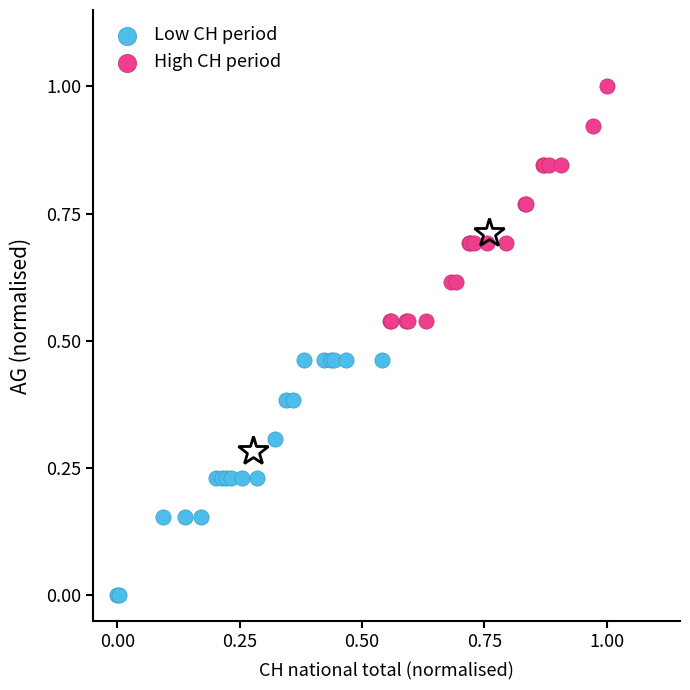

Which series contains the lowest Y value?

Low CH period